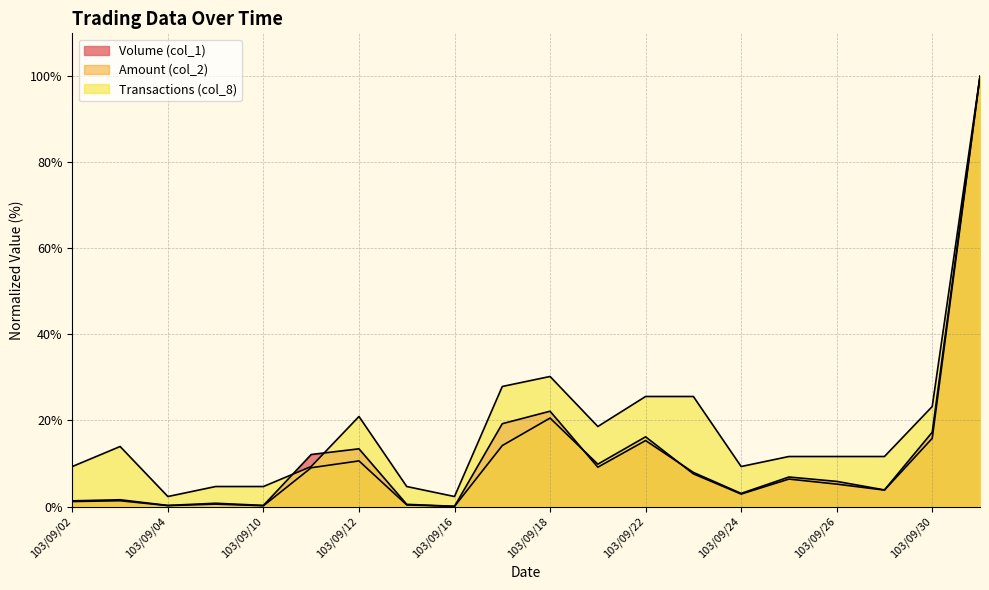

Reading right to left, transcribe all the data shown in this chart.

Volume (col_1): 100.0	17.3	3.9	5.8	6.9	3.0	7.9	15.3	9.1	22.2	19.3	0.1	0.5	13.4	12.1	0.3	0.8	0.3	1.6	1.3
Amount (col_2): 100.0	15.8	3.8	5.2	6.4	2.9	7.6	16.2	9.8	20.6	14.2	0.0	0.4	10.6	9.0	0.2	0.6	0.2	1.3	1.2
Transactions (col_8): 100.0	23.3	11.6	11.6	11.6	9.3	25.6	25.6	18.6	30.2	27.9	2.3	4.7	20.9	9.3	4.7	4.7	2.3	14.0	9.3